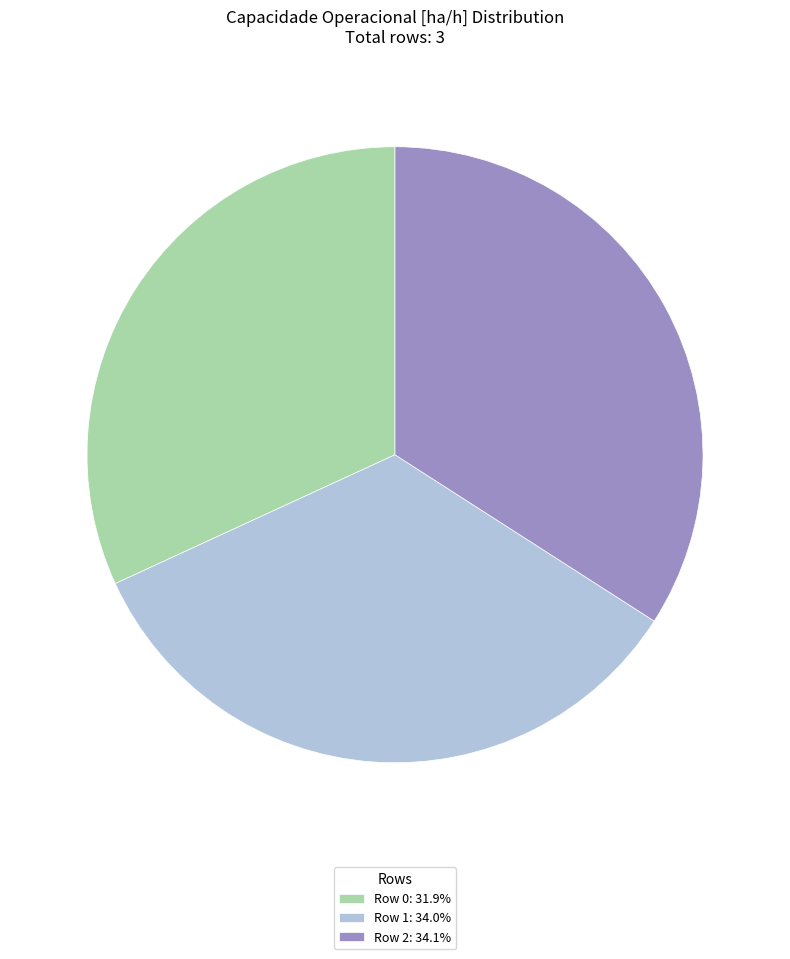

Do Row 0: 31.9% and Row 1: 34.0% together represent more than half of the pie?

Yes